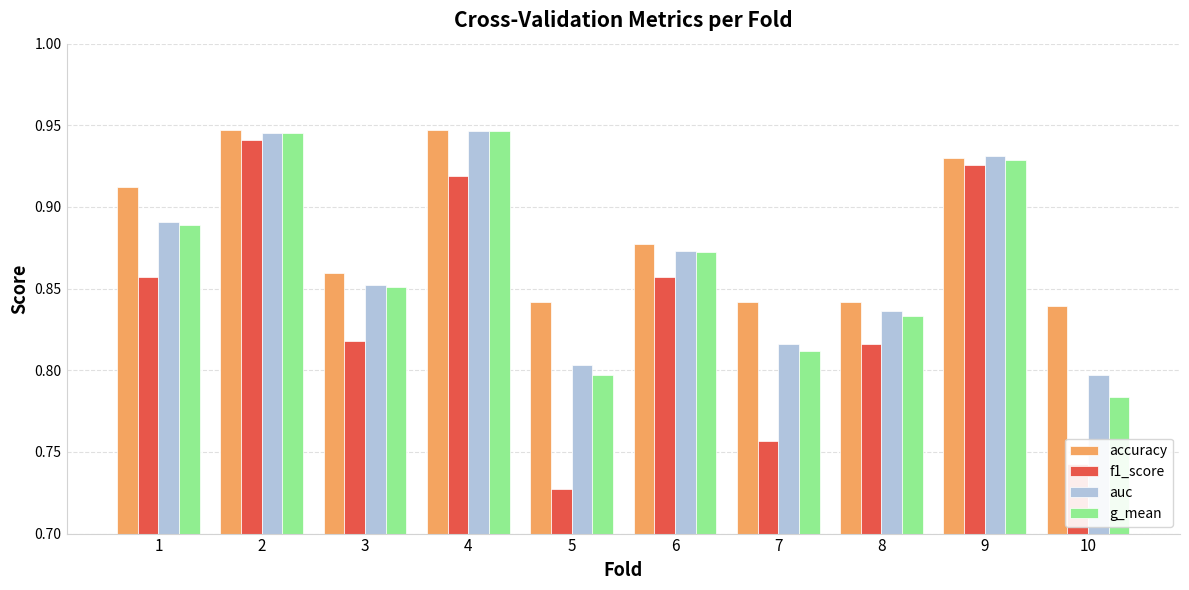

Where is accuracy nearest to the value 0?

10